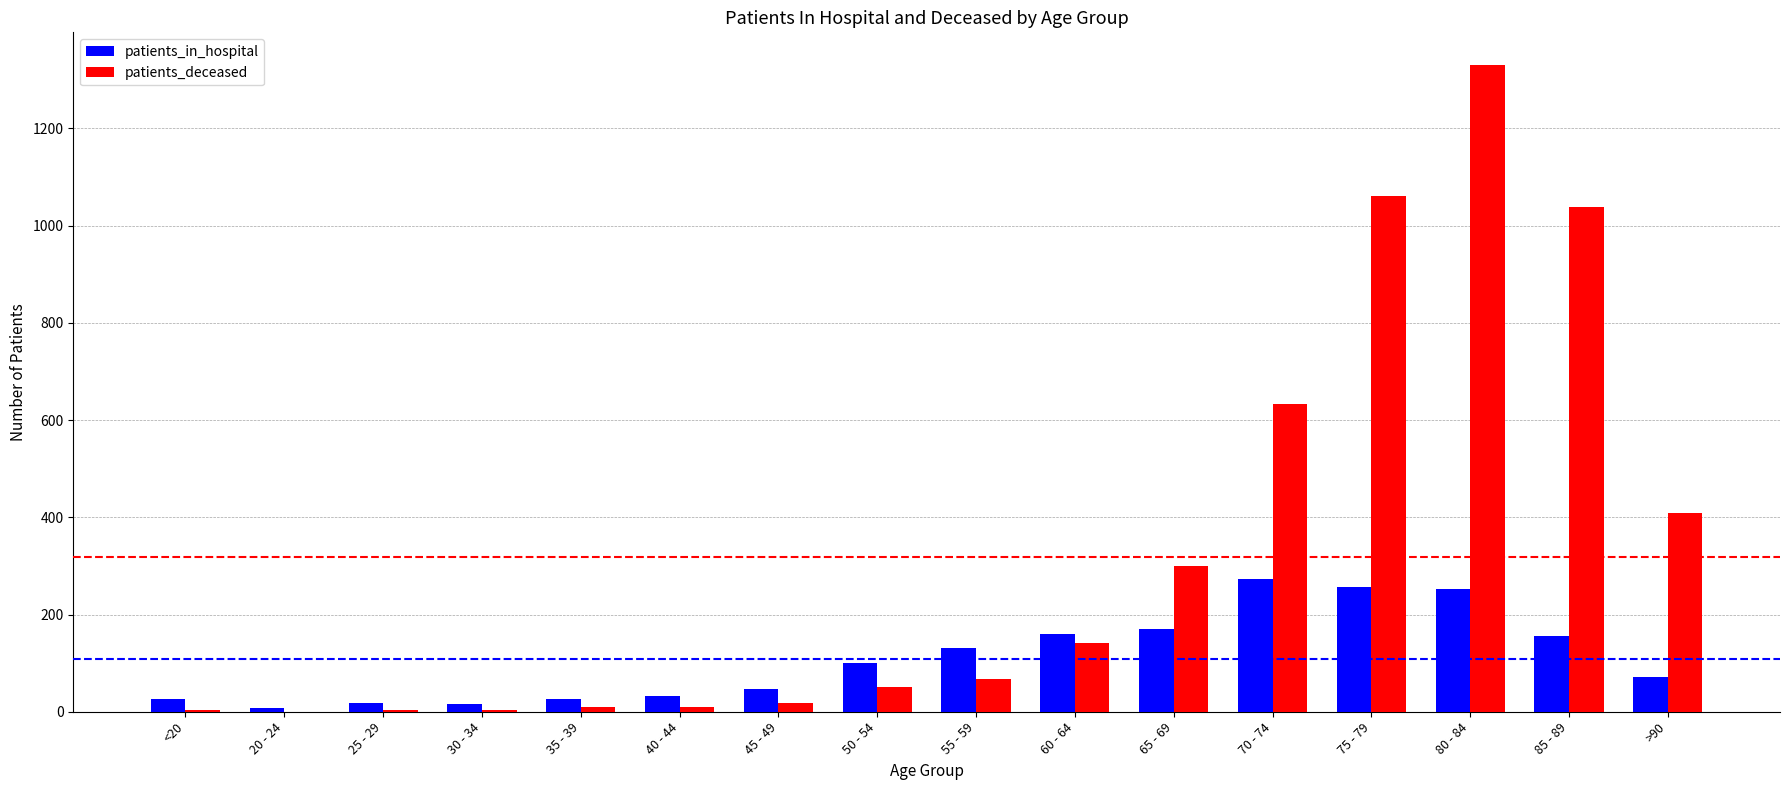

What is the sum of all patients_deceased values?

5079